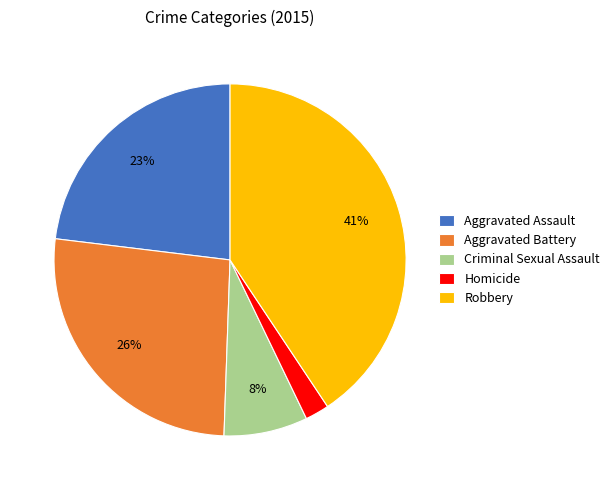

Rank the categories by value from lowest to highest.

Homicide, Criminal Sexual Assault, Aggravated Assault, Aggravated Battery, Robbery